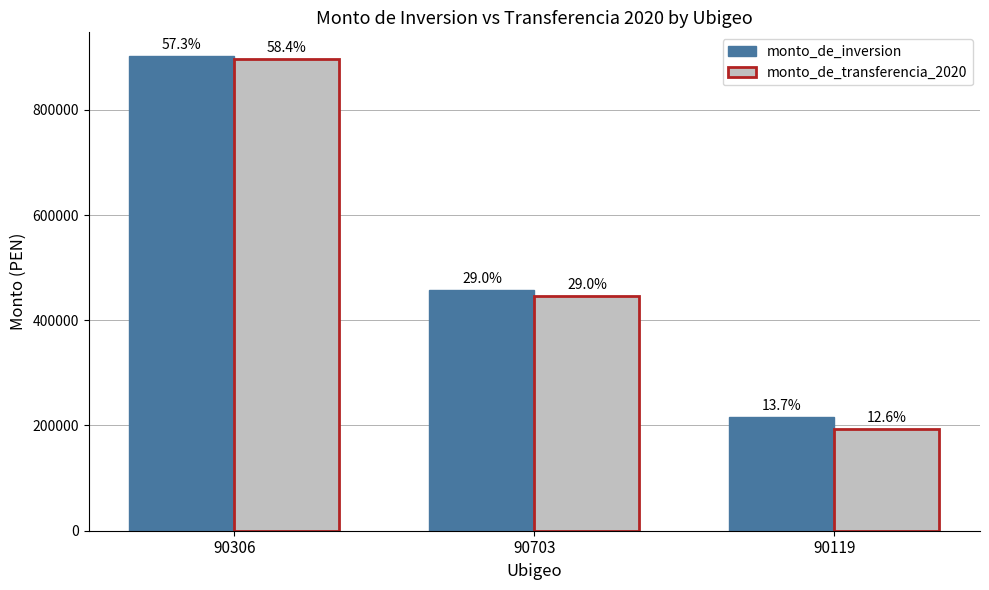

How many bars are there in total?

6